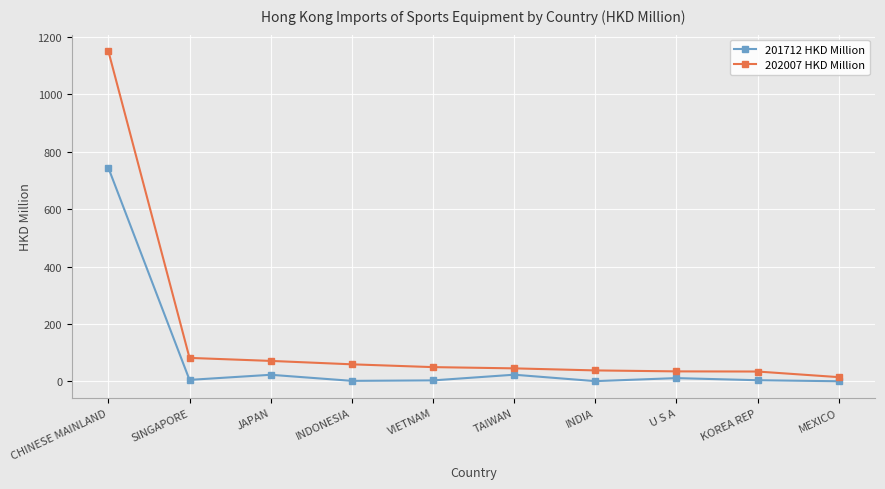

Is the value of 202007 HKD Million at VIETNAM greater than the value of 201712 HKD Million at INDONESIA?

Yes